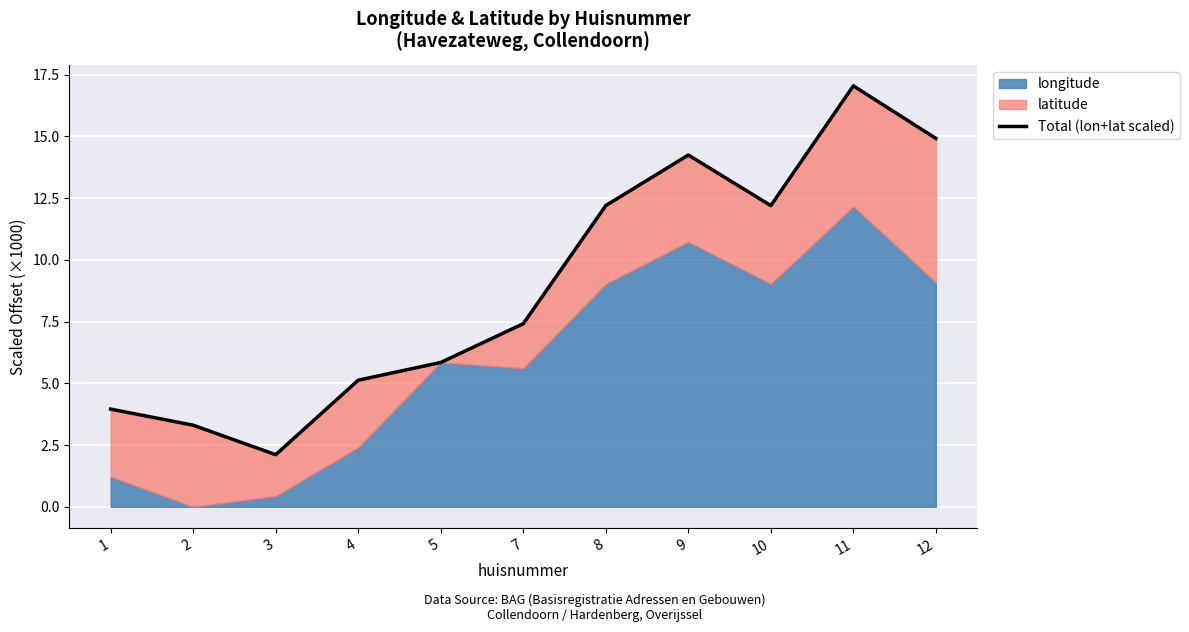

Between 4 and 8, which is larger?

8